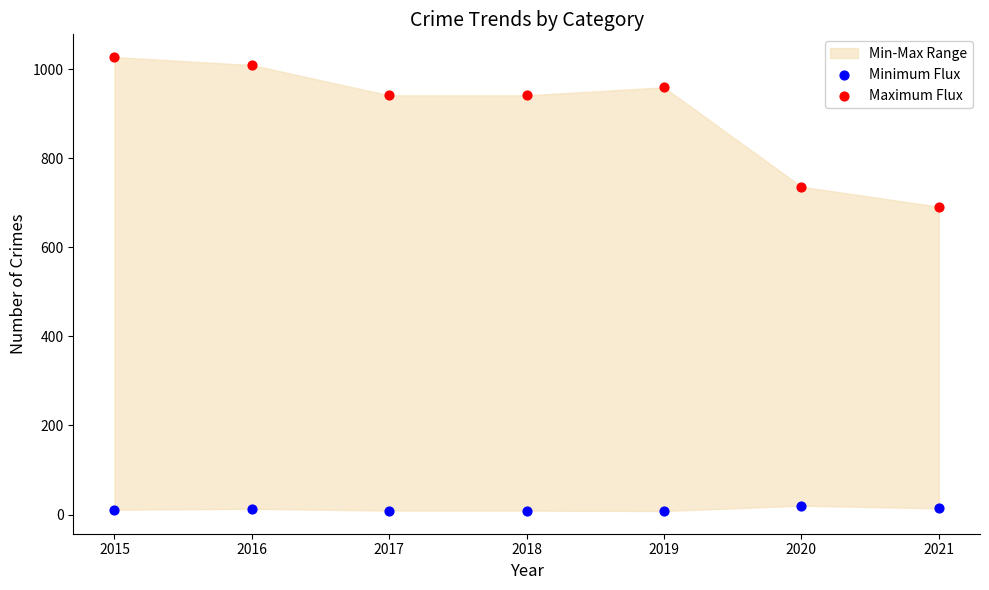

Across all data points, what is the range of Y values (max minus min)?

1019